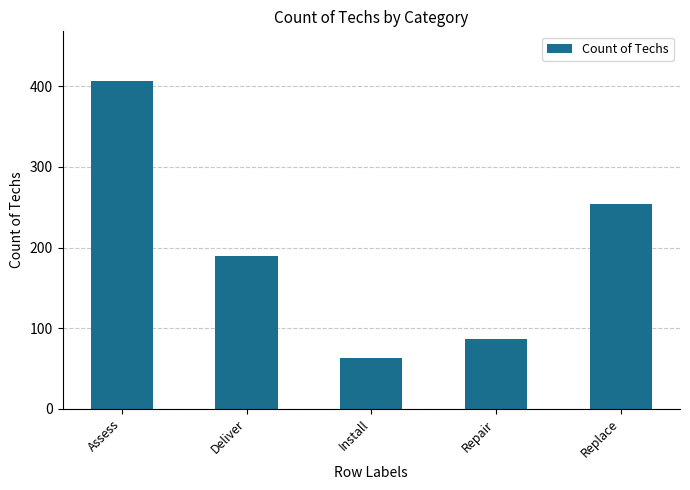

What position from the right is Repair?

2